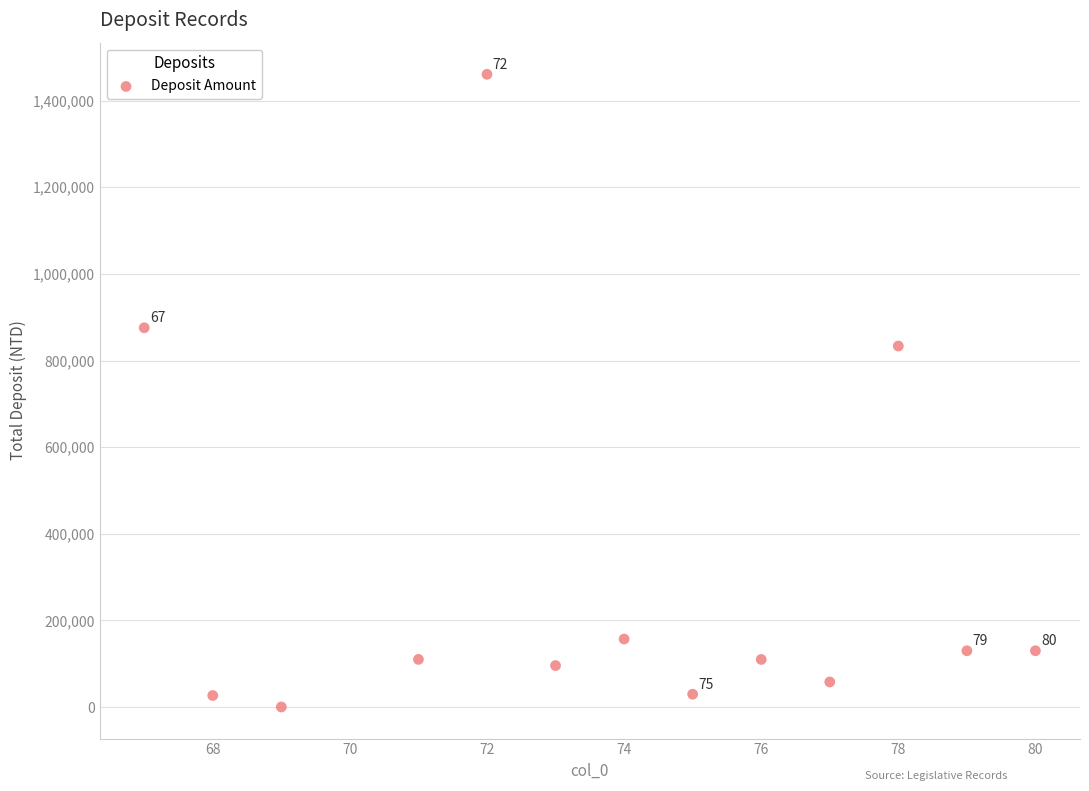

What Y value in the scatter plot is closest to 730537?

833506